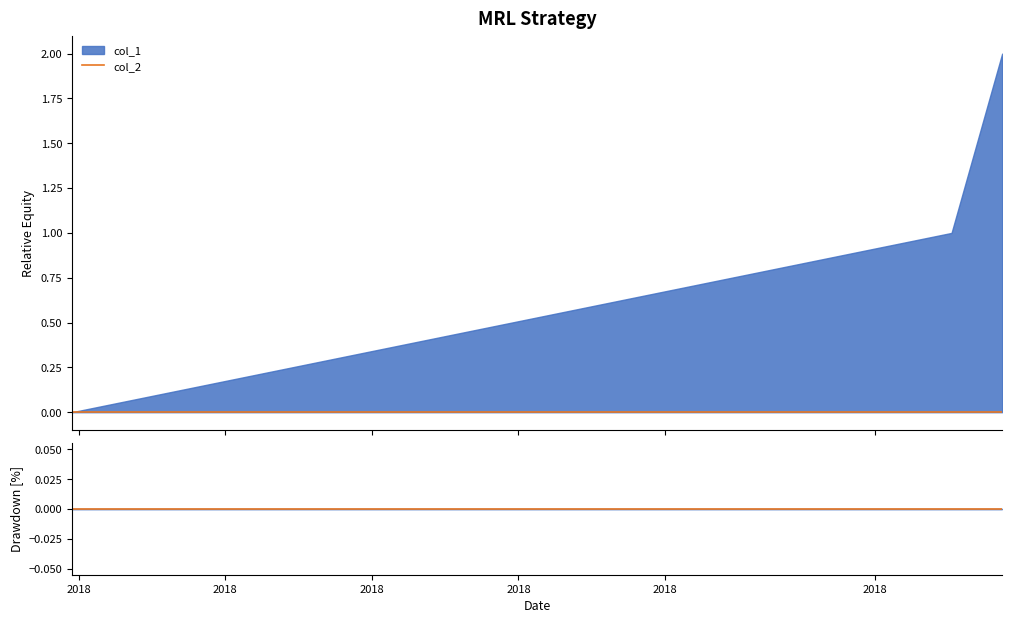

At which category is the sum across all series the highest?

1523067274